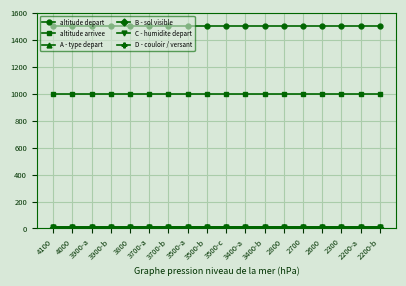

At how many categories does at least one series exceed 1240?

18